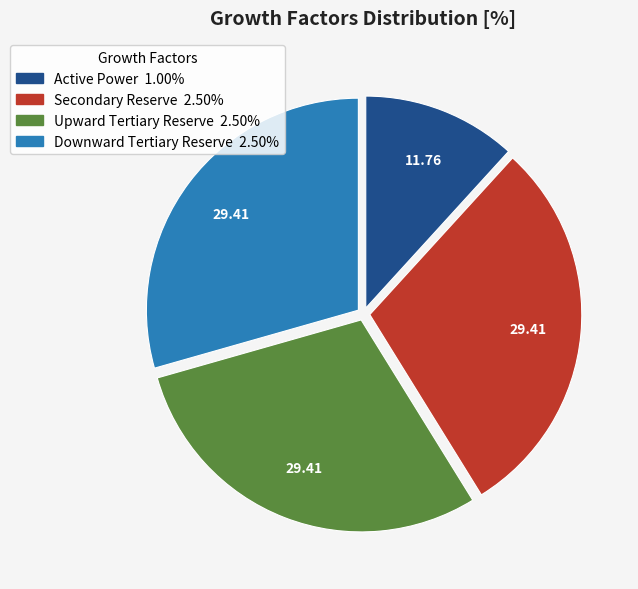

What is the smallest slice in the pie chart?

Active Power